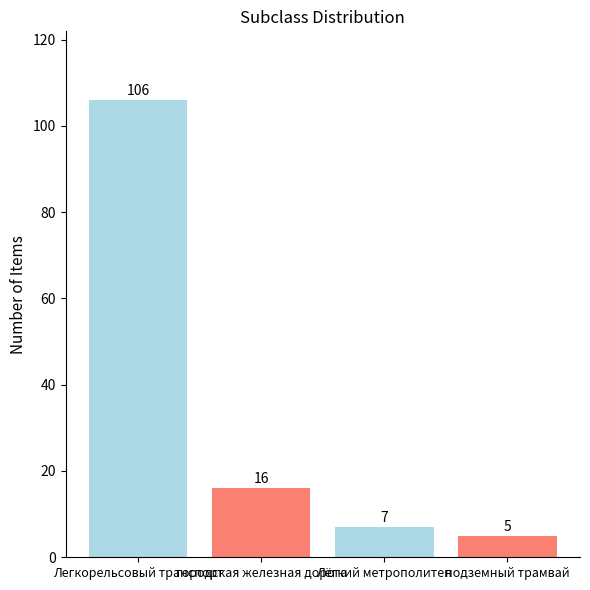

What is the sum of all values?

134